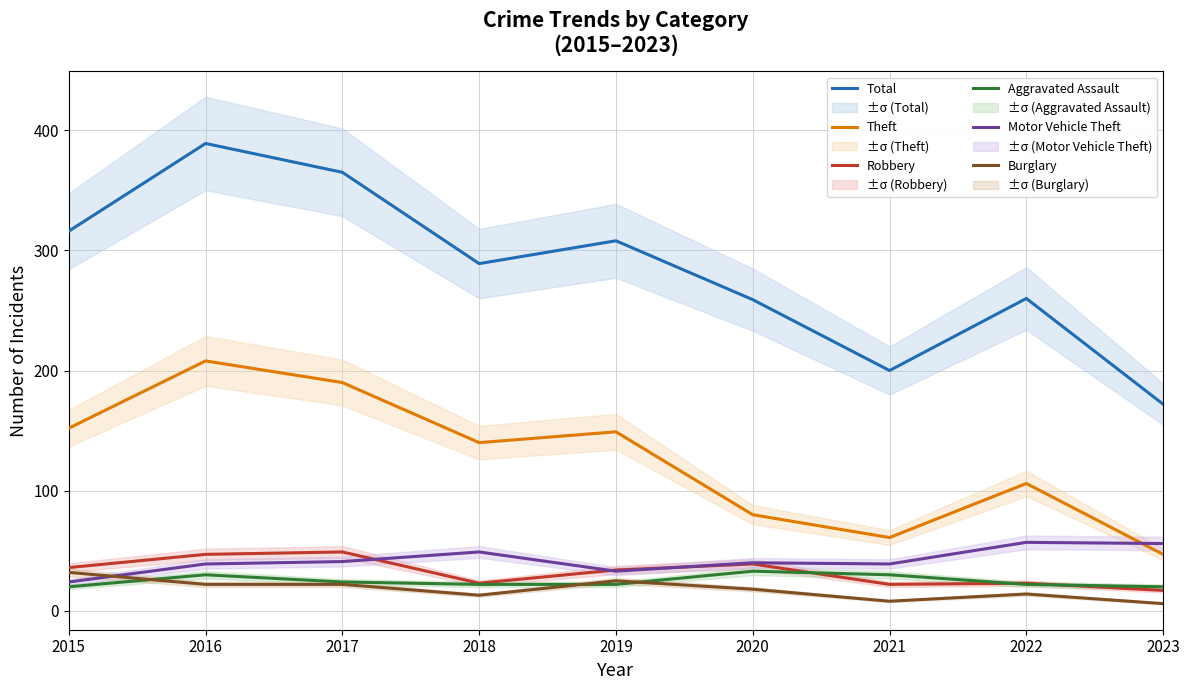

What is the value of the Robbery point at the 4th from the left?

23